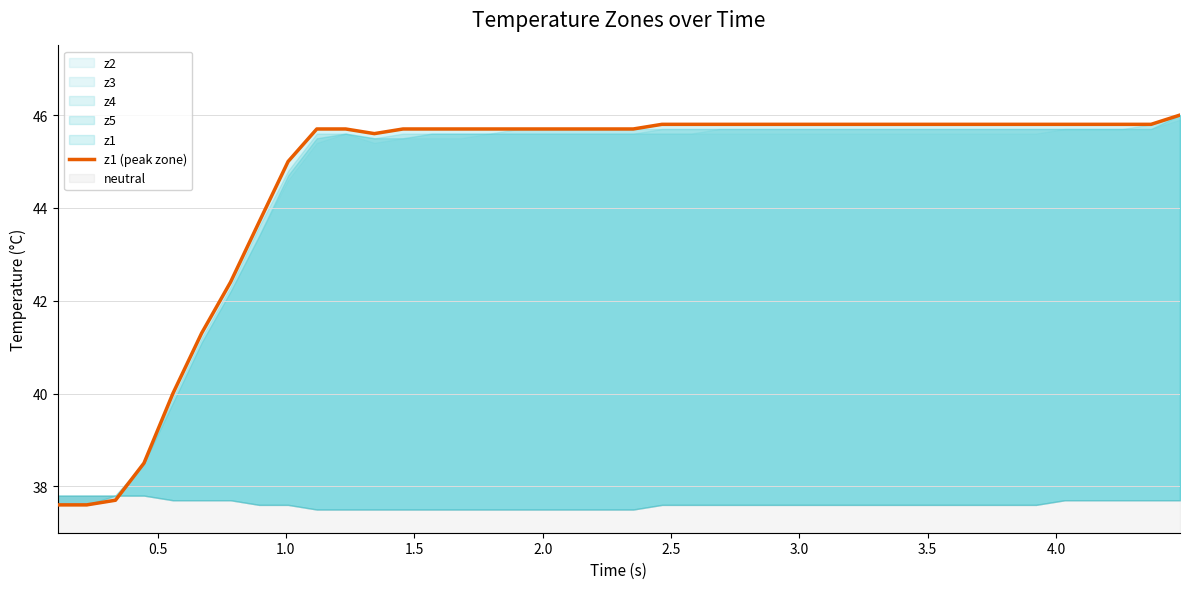

How many interior local valleys (lower than both neighbors) does the data have?

1